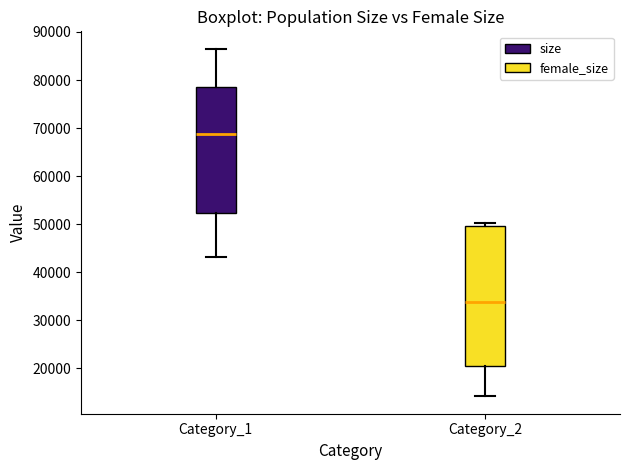

Reading left to right, read every box against the y-axis: the position of its median line, the range the box covers, and the ends of its whiskers. The values are not printed on the chart, so give them approximately, as read against the axis.

Category_1: median 69000, box 52000 to 79000, whiskers 43000 to 87000
Category_2: median 34000, box 21000 to 50000, whiskers 14000 to 50000 (just above the box's upper edge)